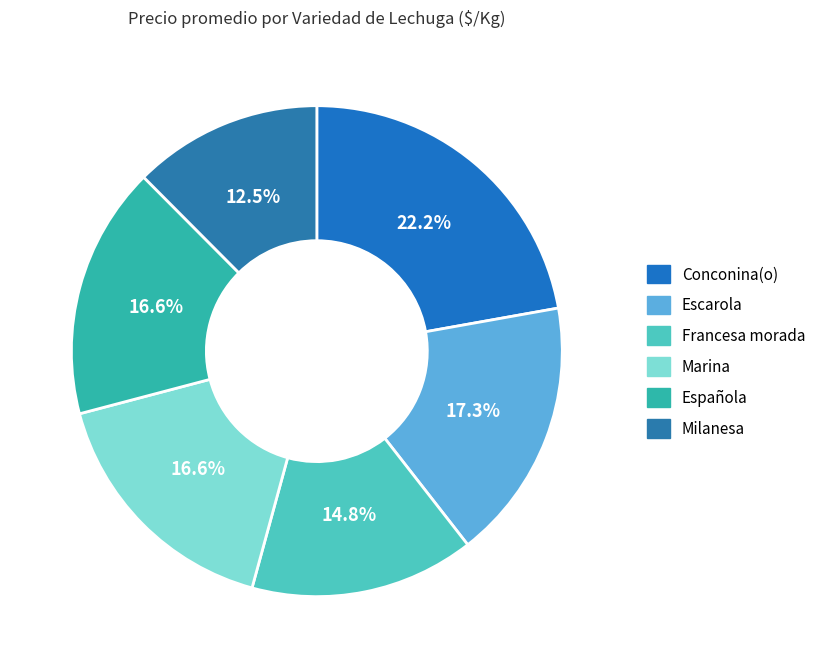

Is there a majority slice in this chart?

No